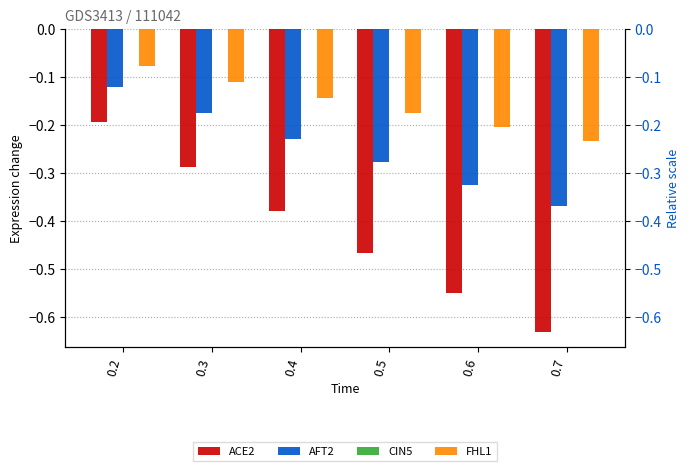

Reading right to left, what are all the values shown in this chart?

ACE2: -0.6	-0.5	-0.5	-0.4	-0.3	-0.2
AFT2: -0.4	-0.3	-0.3	-0.2	-0.2	-0.1
CIN5: 0.0	0.0	0.0	0.0	0.0	0.0
FHL1: -0.2	-0.2	-0.2	-0.1	-0.1	-0.1